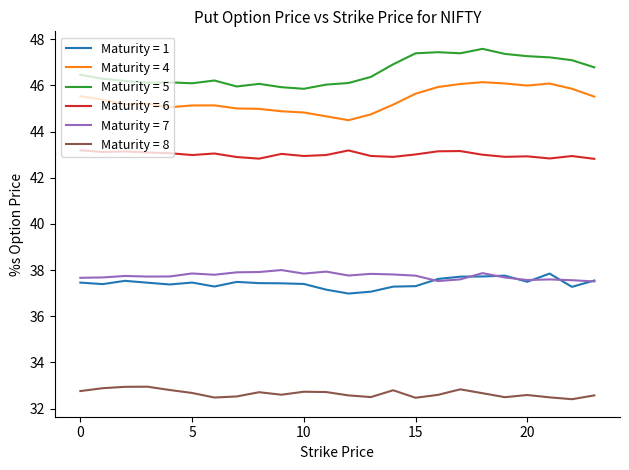

What is the minimum value shown in the chart?

32.4